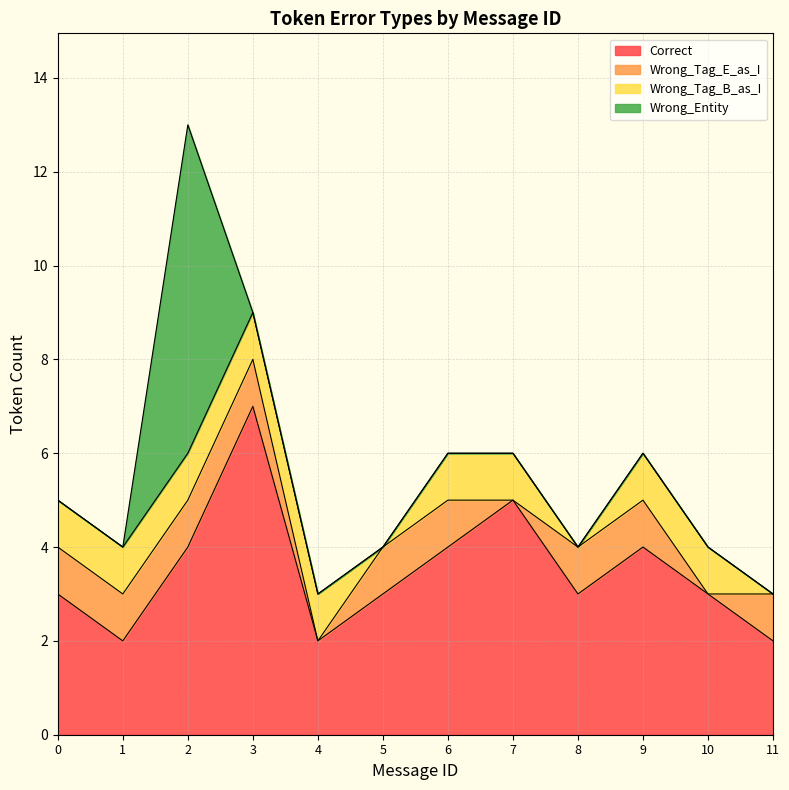

What is the difference between the highest and lowest values at 8?

3